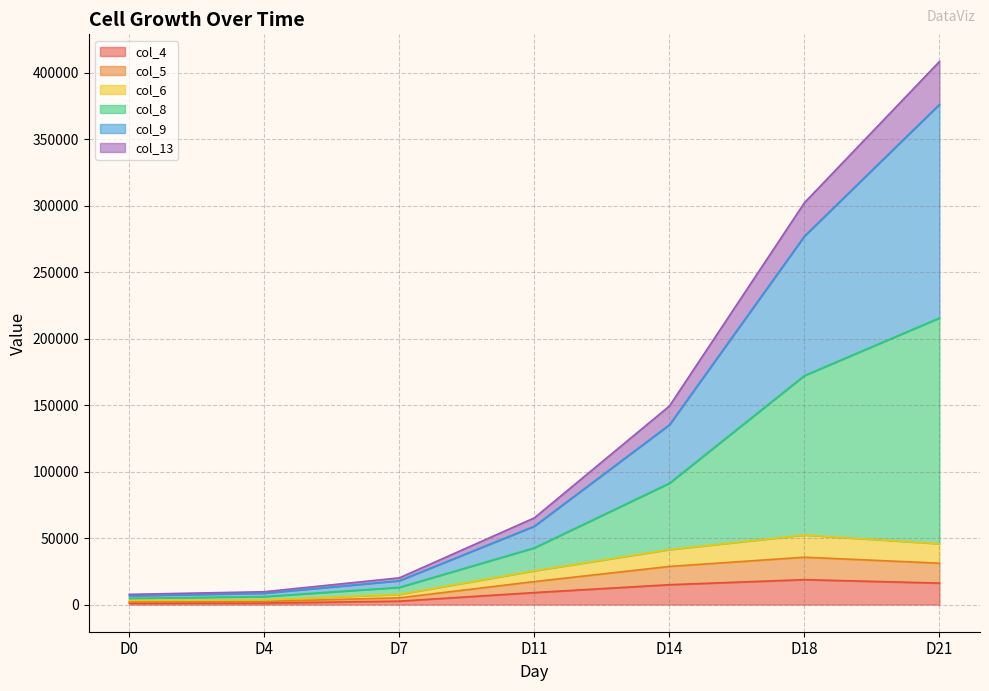

True or false: col_5 and col_13 cross at least once.

False